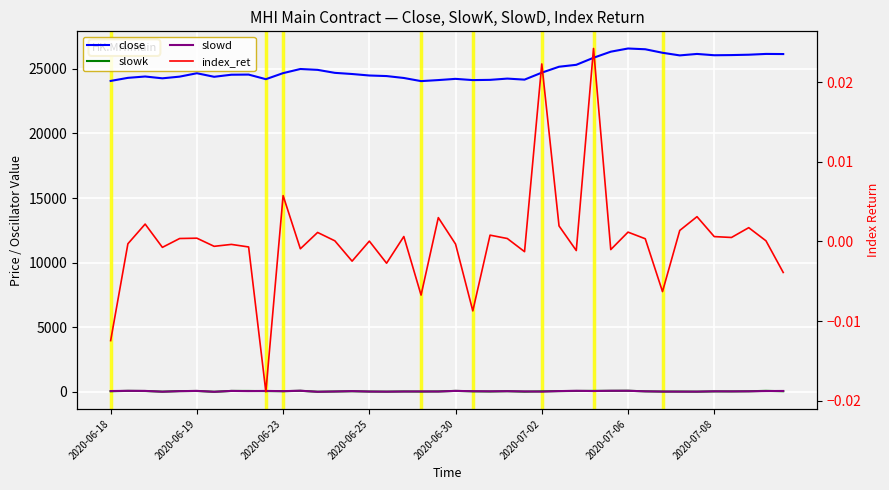

The value of slowd at 12 is 5.4. True or false?

False